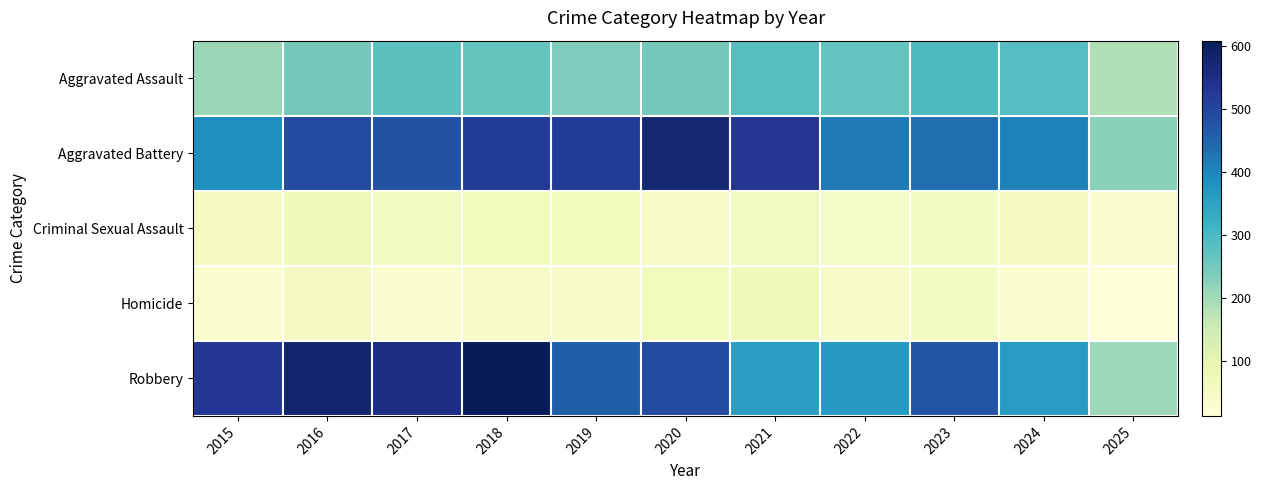

Between 2019 and 2025, which series saw the biggest shift?

Aggravated Battery